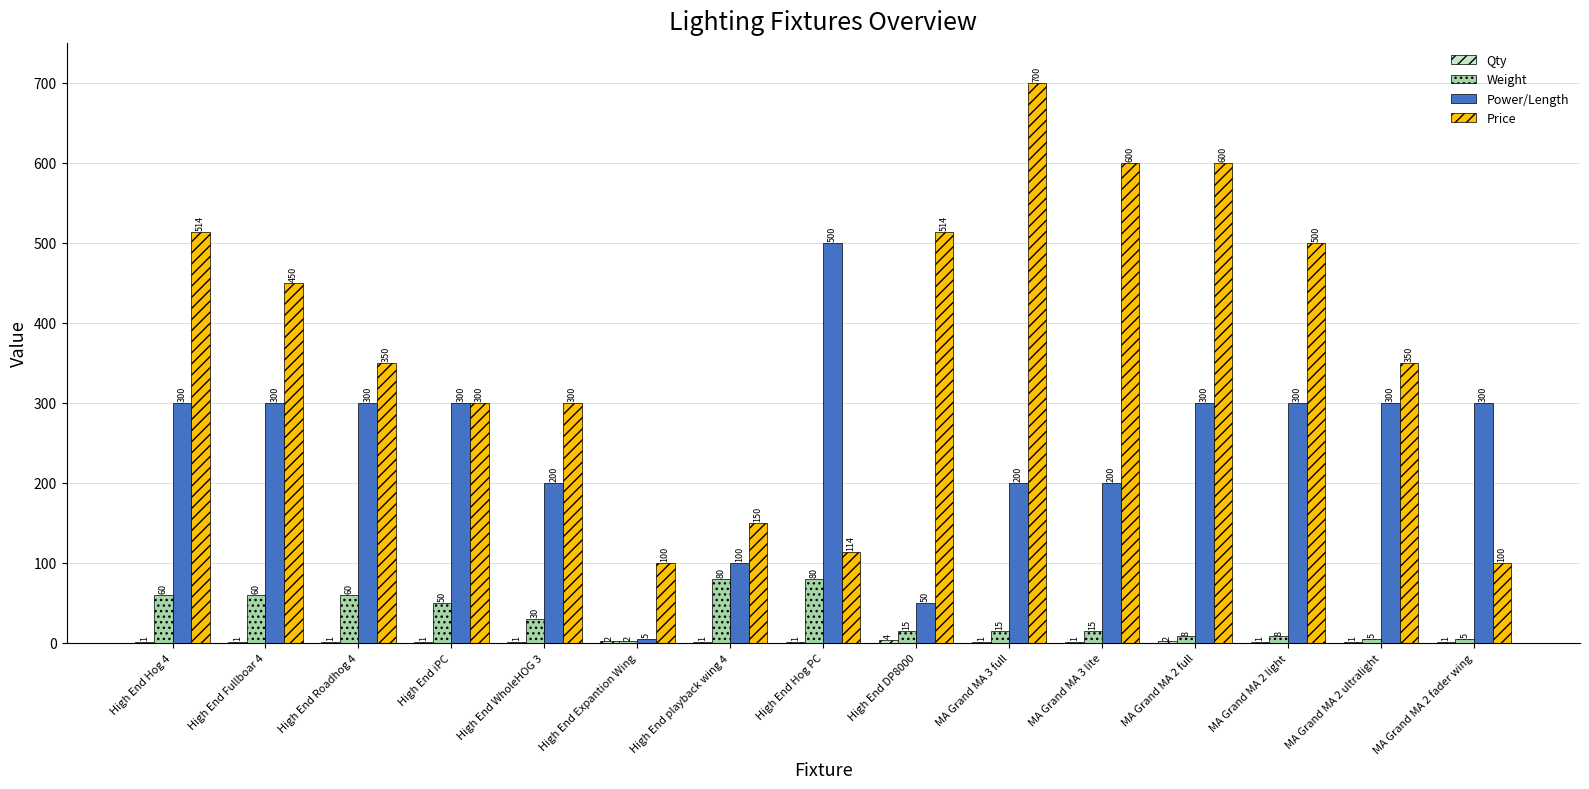

What is the average value of the Price series?

376